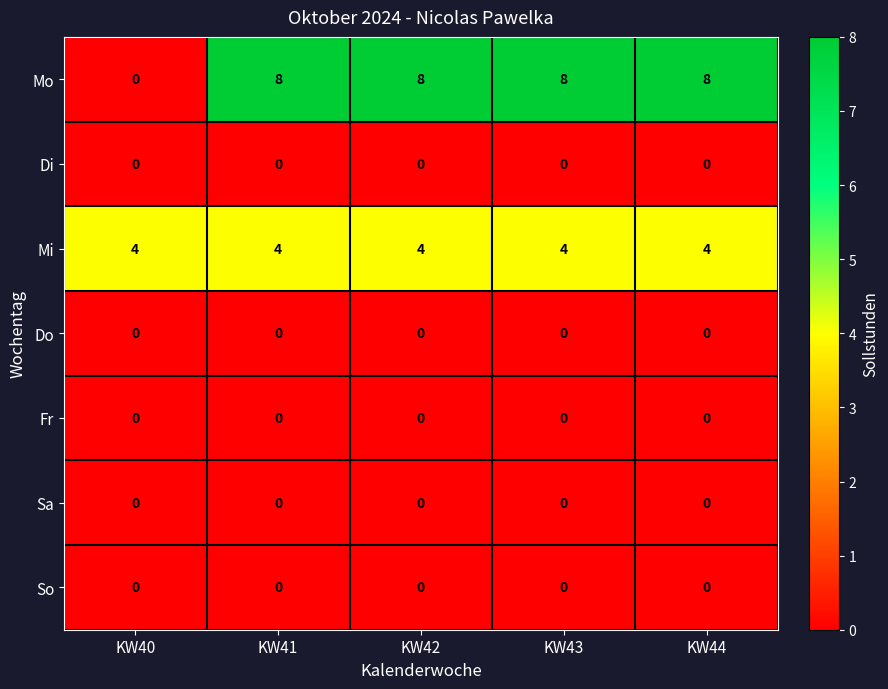

What is the difference between the highest and lowest values at KW42?

8